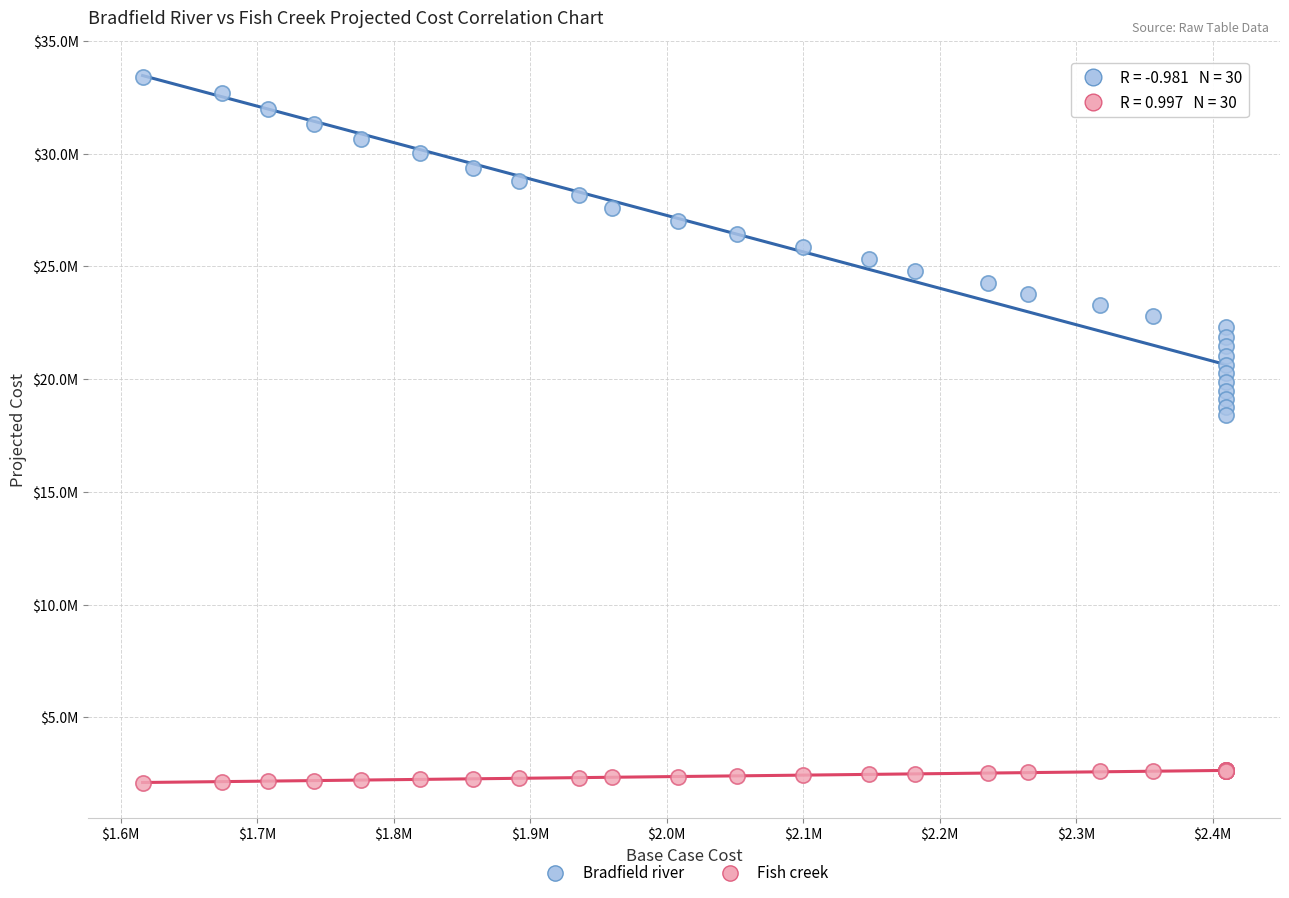

Which series contains the lowest Y value?

Fish creek